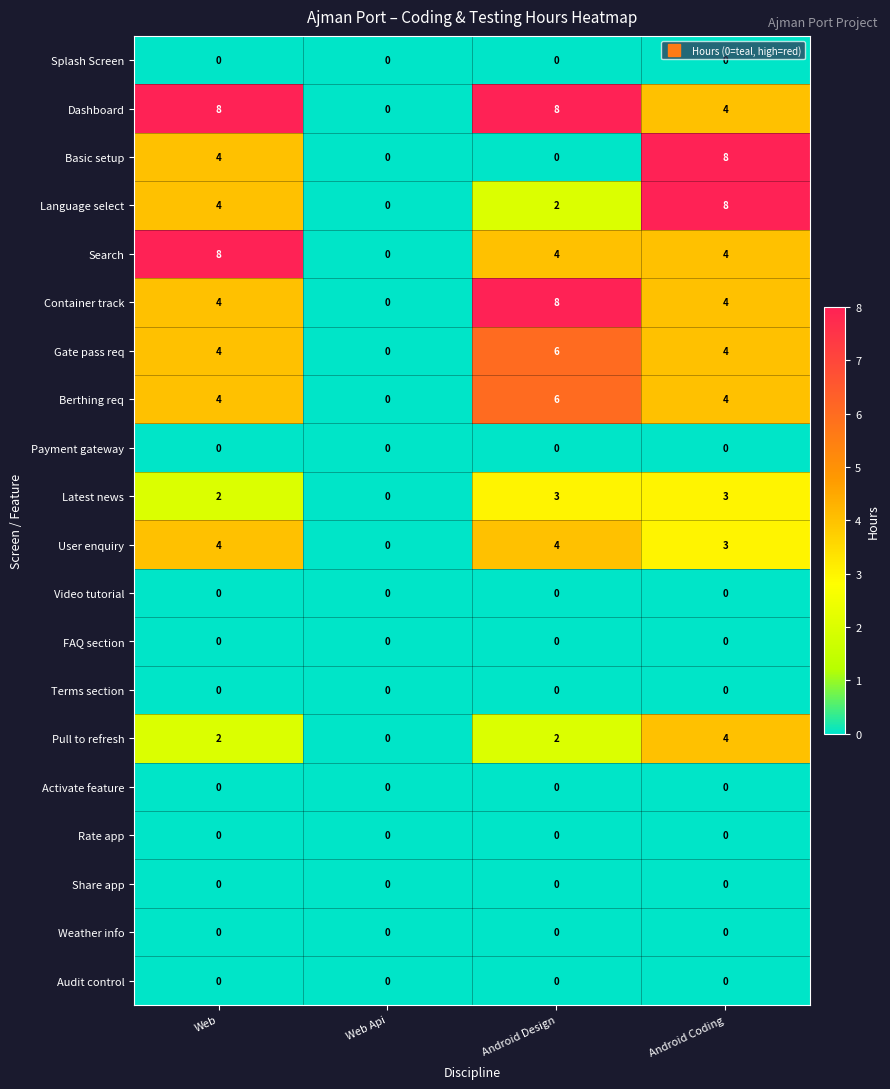

Between Android Design and Android Coding, which series saw the biggest shift?

Basic setup